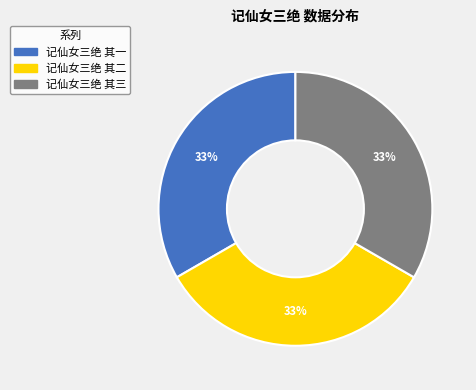

Combined, do 记仙女三绝 其一 and 记仙女三绝 其二 account for over 50%?

Yes